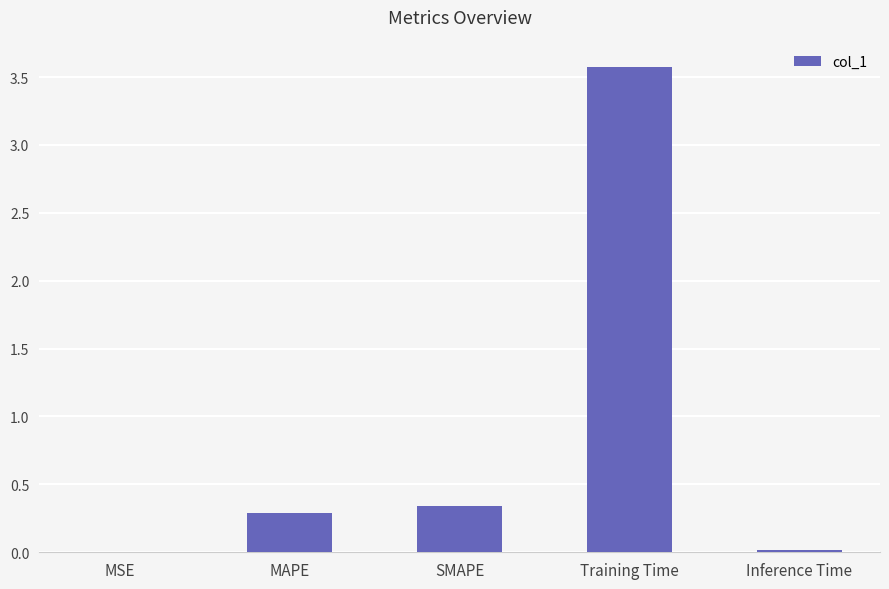

True or false: the data shows 0.0 at Inference Time.

True